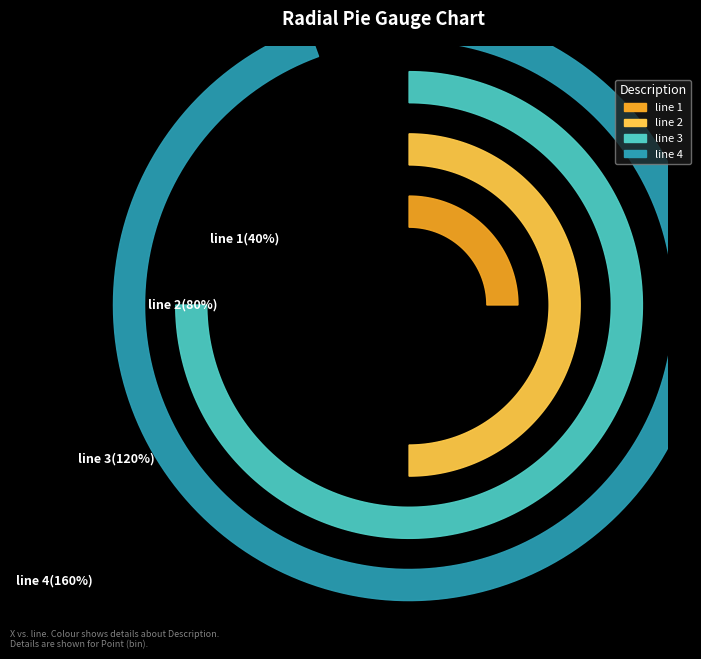

Count the number of slices in the pie.

4